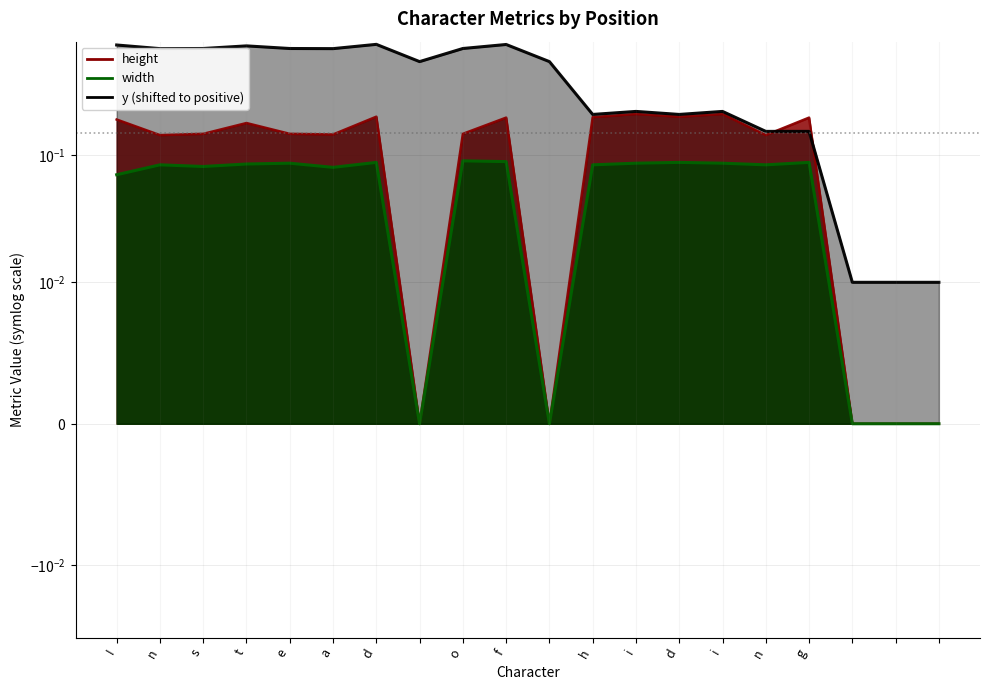

Which category has the highest value across all series?

d